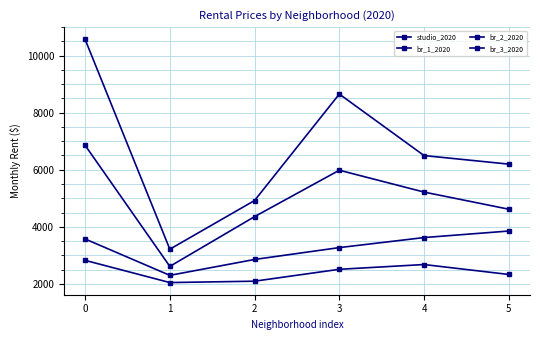

True or false: br_1_2020 and br_2_2020 intersect in this chart.

False